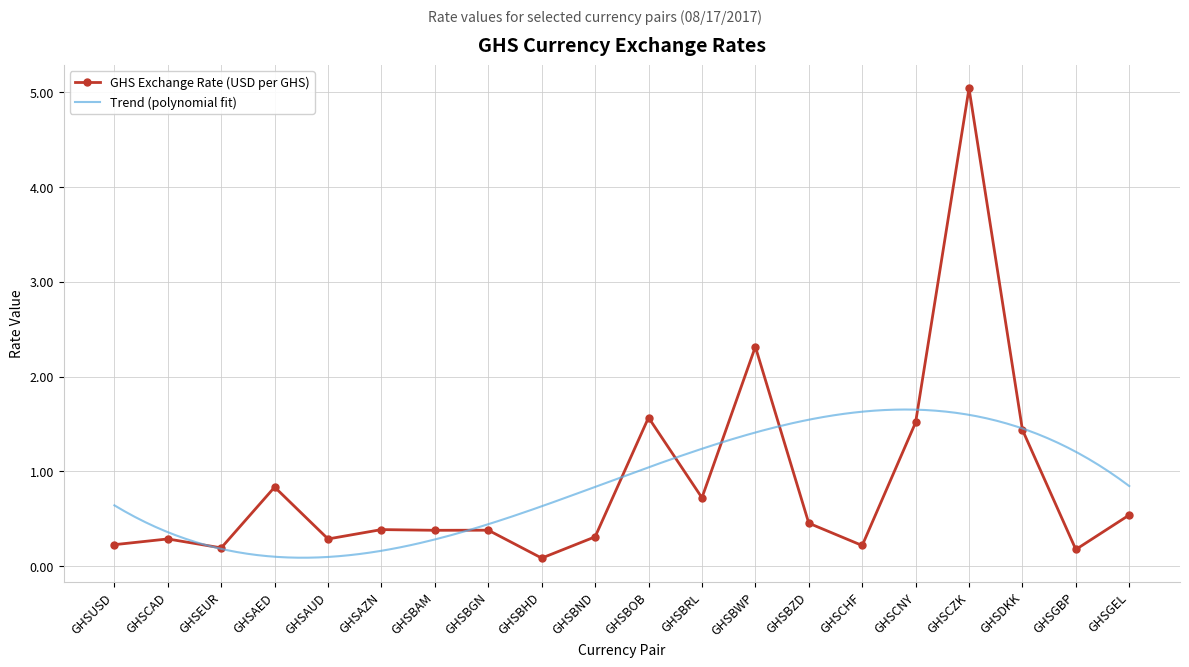

List the labels in order of value, smallest first.

GHSBHD, GHSGBP, GHSEUR, GHSCHF, GHSUSD, GHSAUD, GHSCAD, GHSBND, GHSBAM, GHSBGN, GHSAZN, GHSBZD, GHSGEL, GHSBRL, GHSAED, GHSDKK, GHSCNY, GHSBOB, GHSBWP, GHSCZK